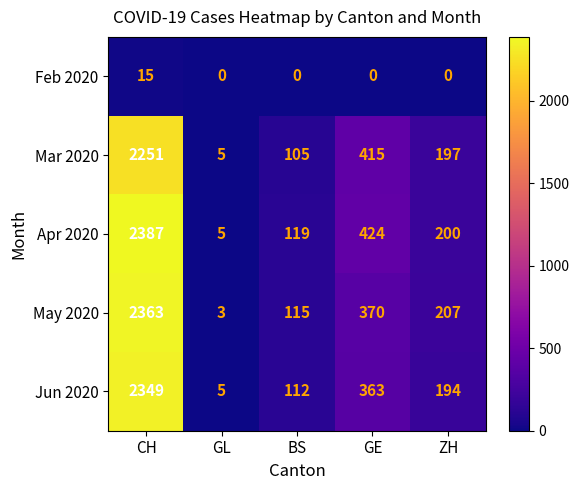

Rank the series at GE from highest to lowest value.

Apr 2020, Mar 2020, May 2020, Jun 2020, Feb 2020